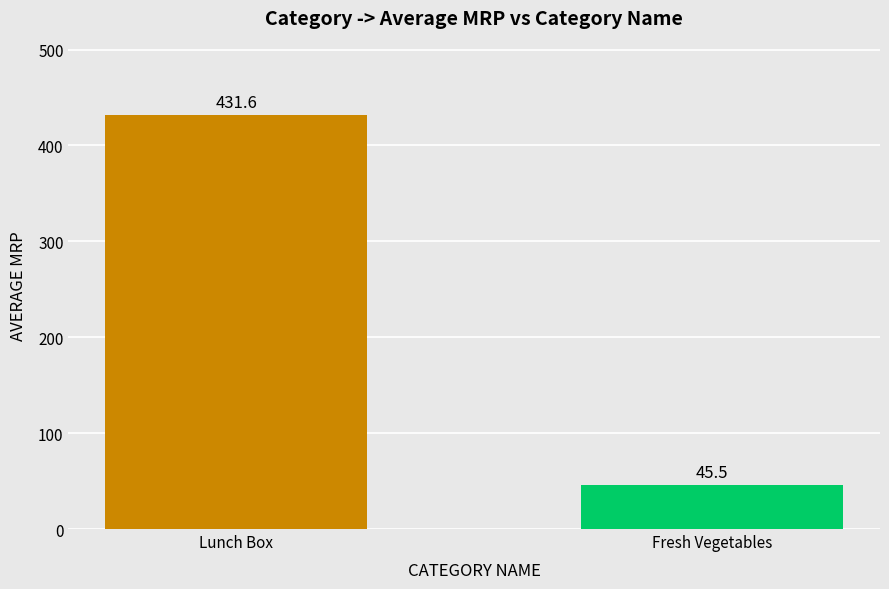

List the labels in order of value, smallest first.

Fresh Vegetables, Lunch Box